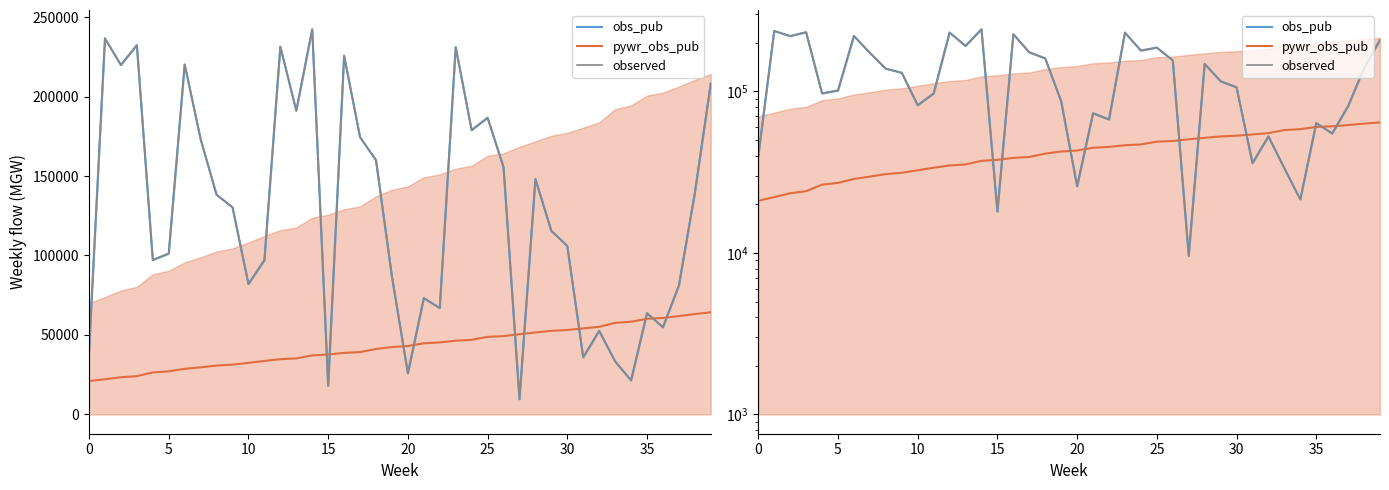

Which label corresponds to the largest value in the chart?

14